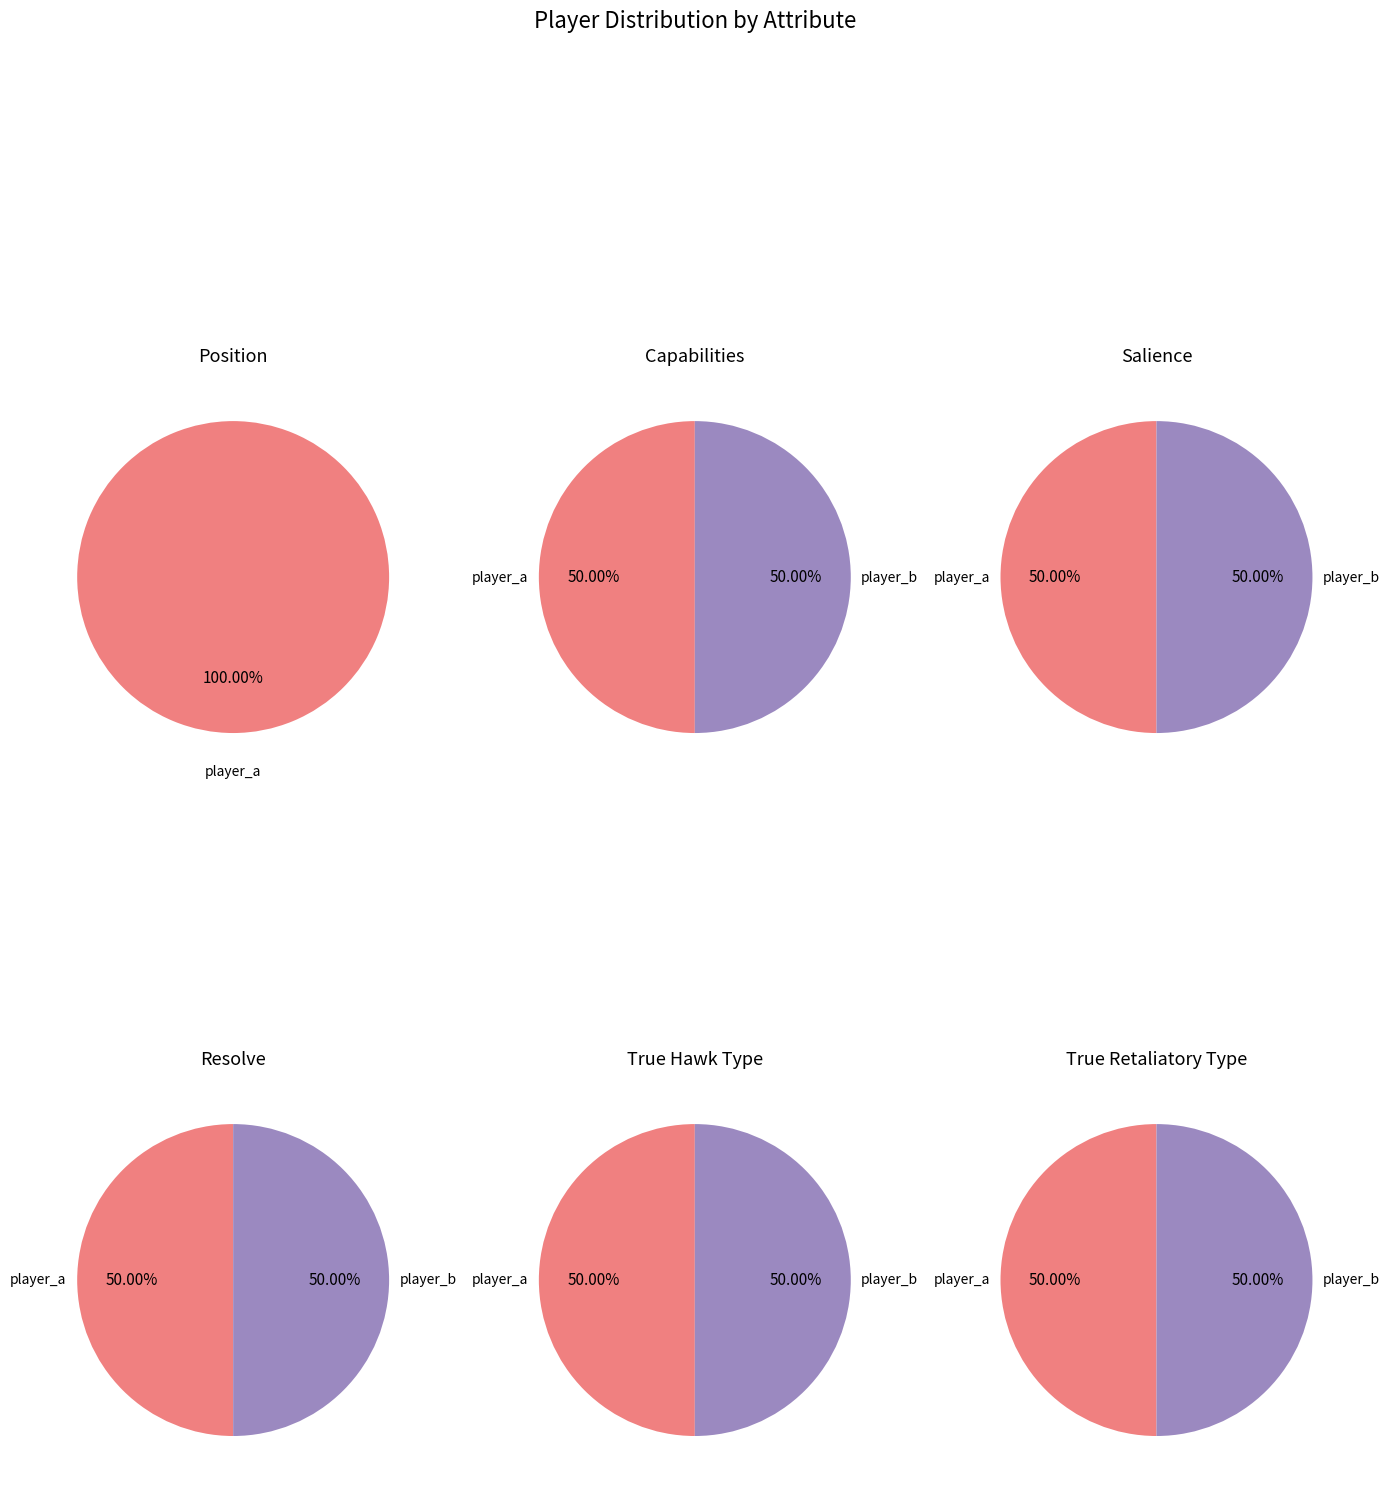

True or false: player_b accounts for 50% of the total.

True